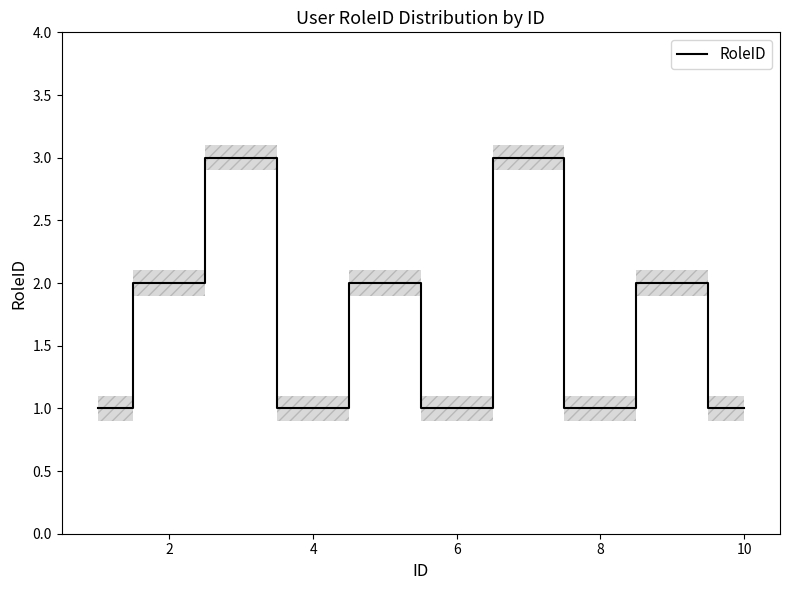

What is the maximum value for RoleID?

3